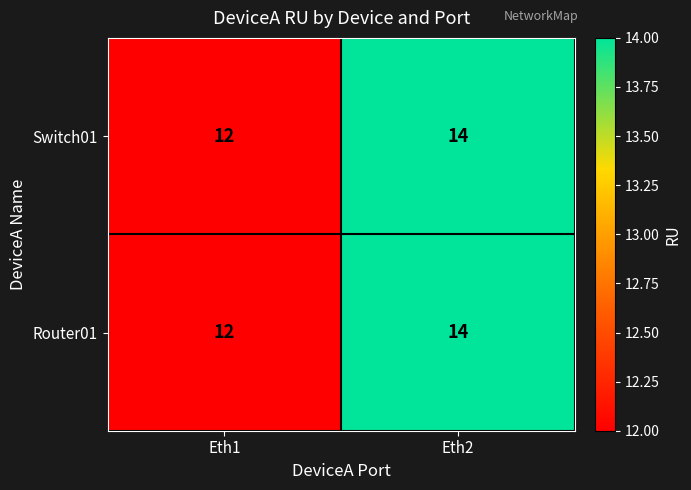

What is the sum of the Router01 values at Eth1 and Eth2?

26